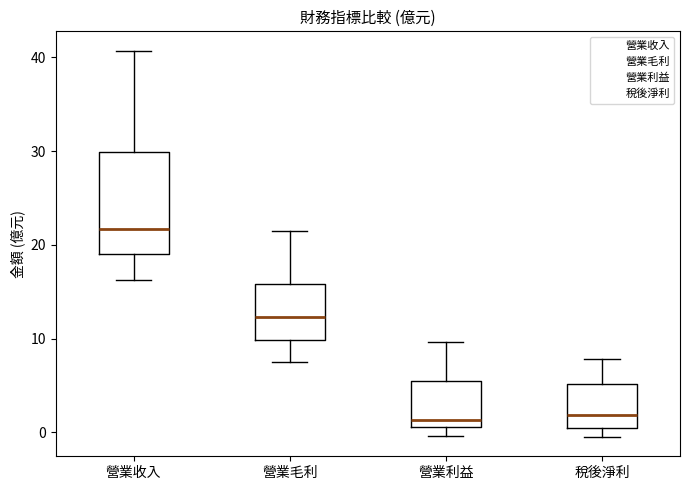

Reading left to right, read every box against the y-axis: the position of its median line, the range the box covers, and the ends of its whiskers. The values are not printed on the chart, so give them approximately, as read against the axis.

營業收入: median 22, box 19 to 30, whiskers 16 to 41
營業毛利: median 12, box 10 to 16, whiskers 7 to 22
營業利益: median 1 (just above the box's lower edge), box 1 to 5, whiskers 0 to 10
稅後淨利: median 2, box 0 to 5, whiskers 0 (just below the box's lower edge) to 8